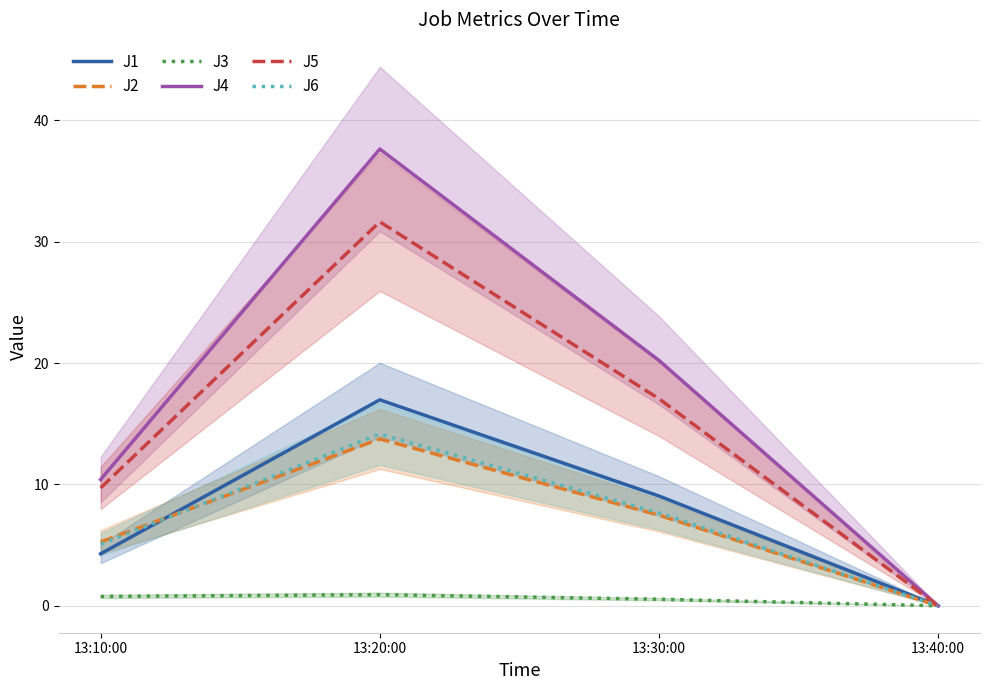

Between 13:30:00 and 13:20:00, which is larger?

13:20:00